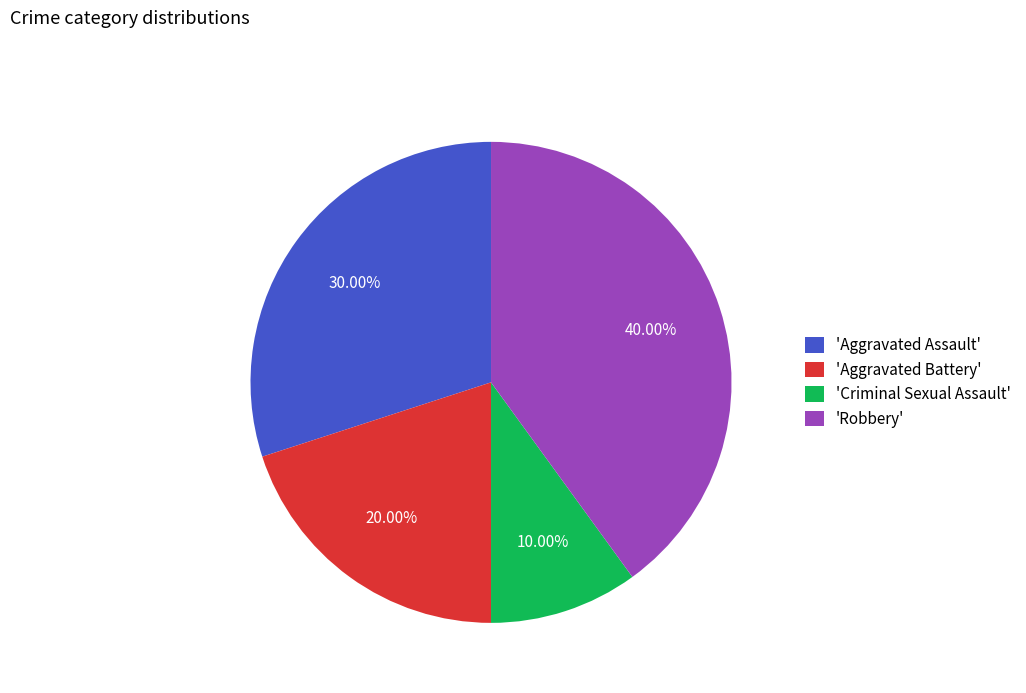

Is the sum of 'Robbery' and 'Aggravated Battery' greater than half?

Yes